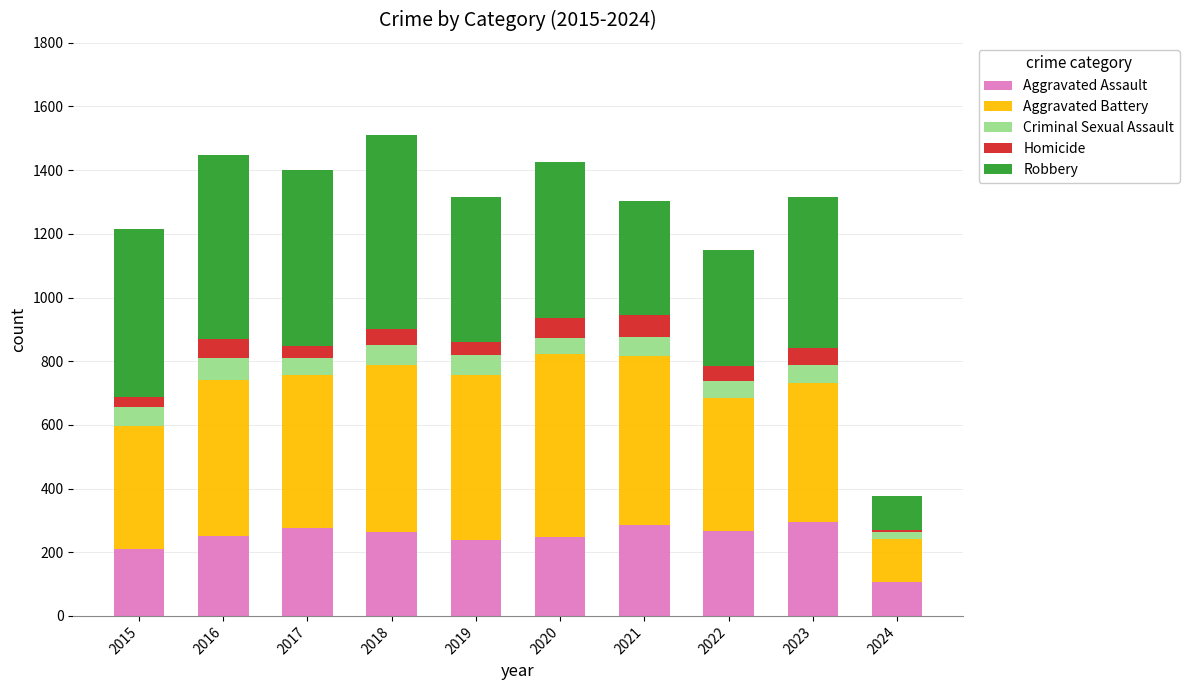

How many values in the Aggravated Assault series are below 265?

5